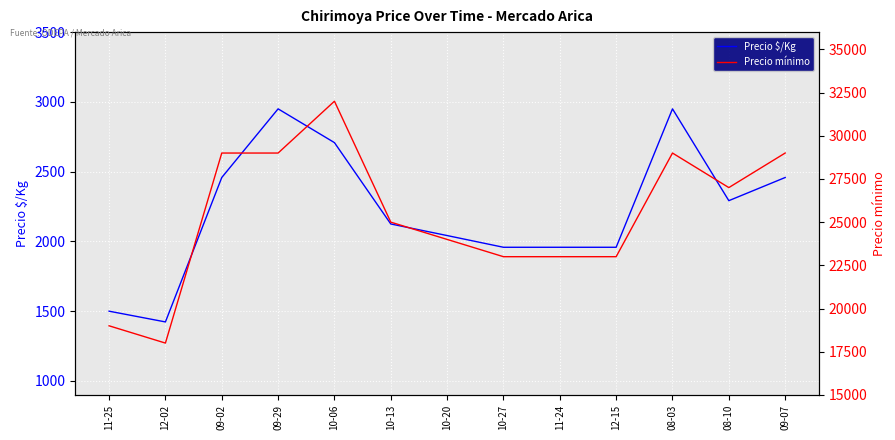

Between 10-20 and 08-10, which is larger?

08-10